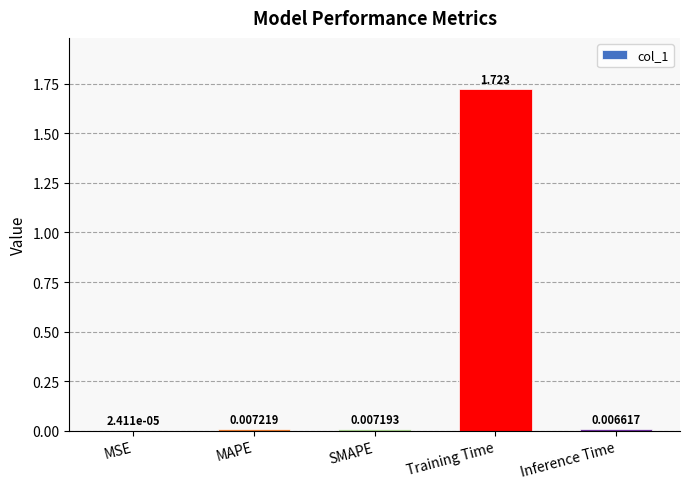

At which category does the chart reach its peak across all series?

Training Time